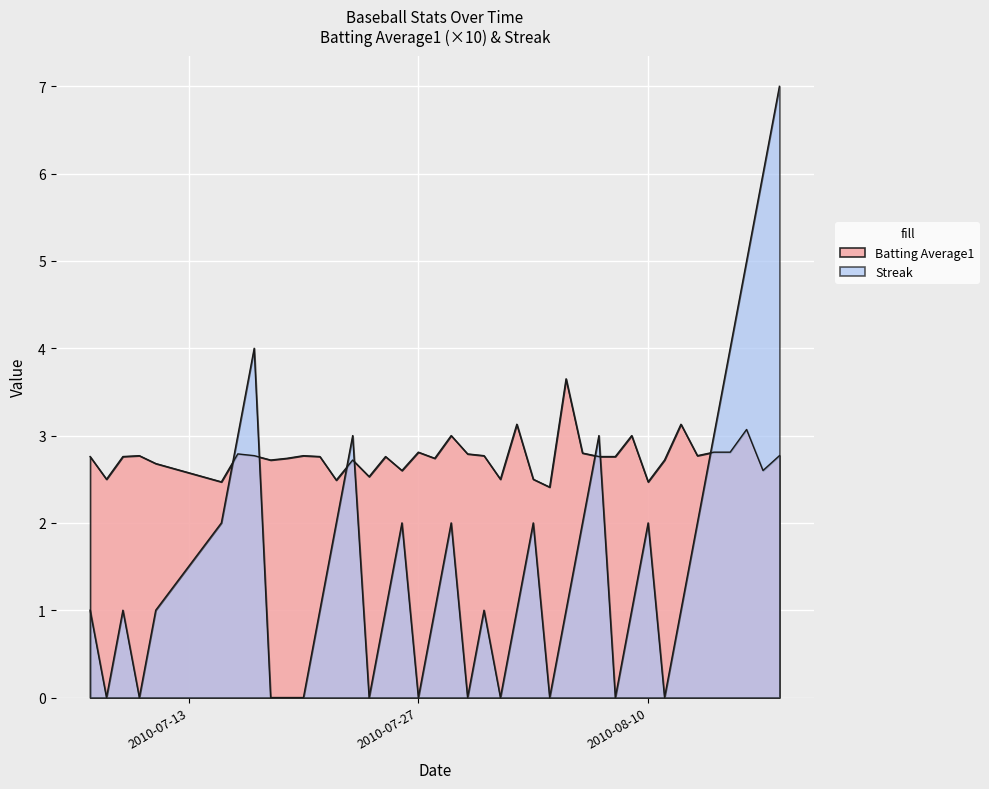

True or false: Batting Average1 has a value of 4.3 at 2010-07-07.

False